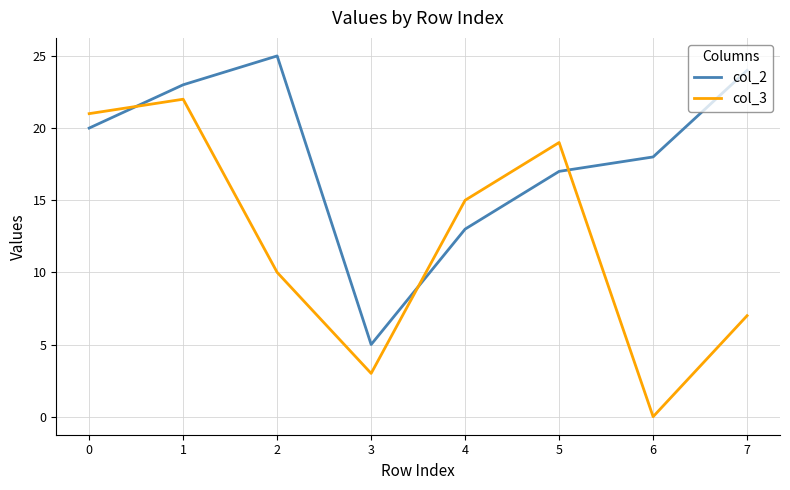

Which series changed the most between 0 and 5?

col_2